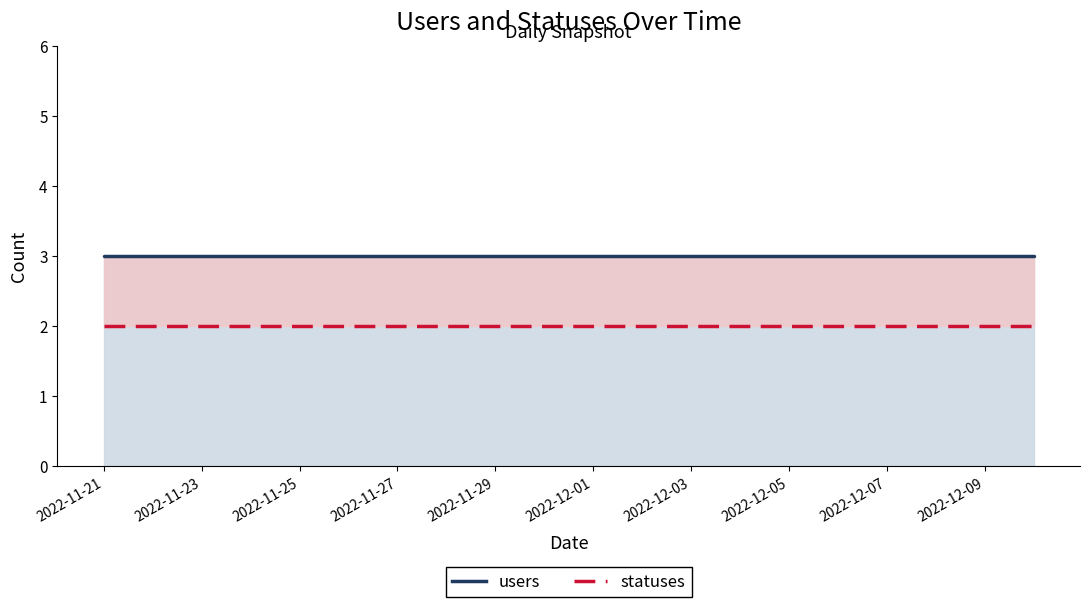

True or false: users has a value of 3 at 2022-12-09.

True